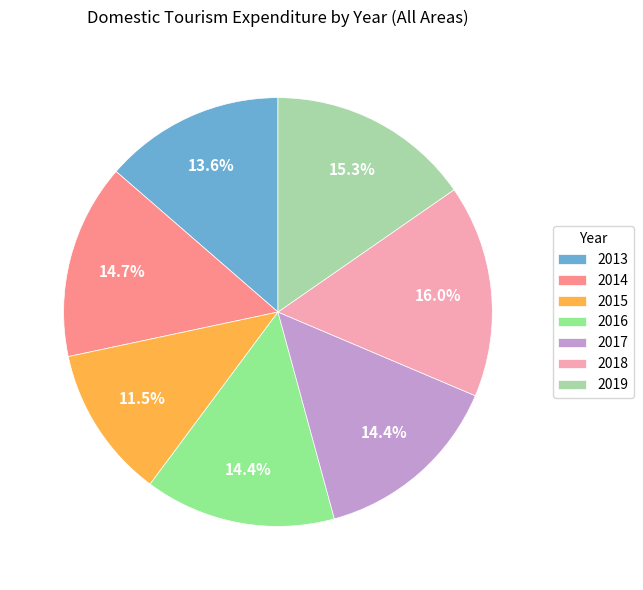

What percentage is the 2013 slice, to the nearest percent?

14%